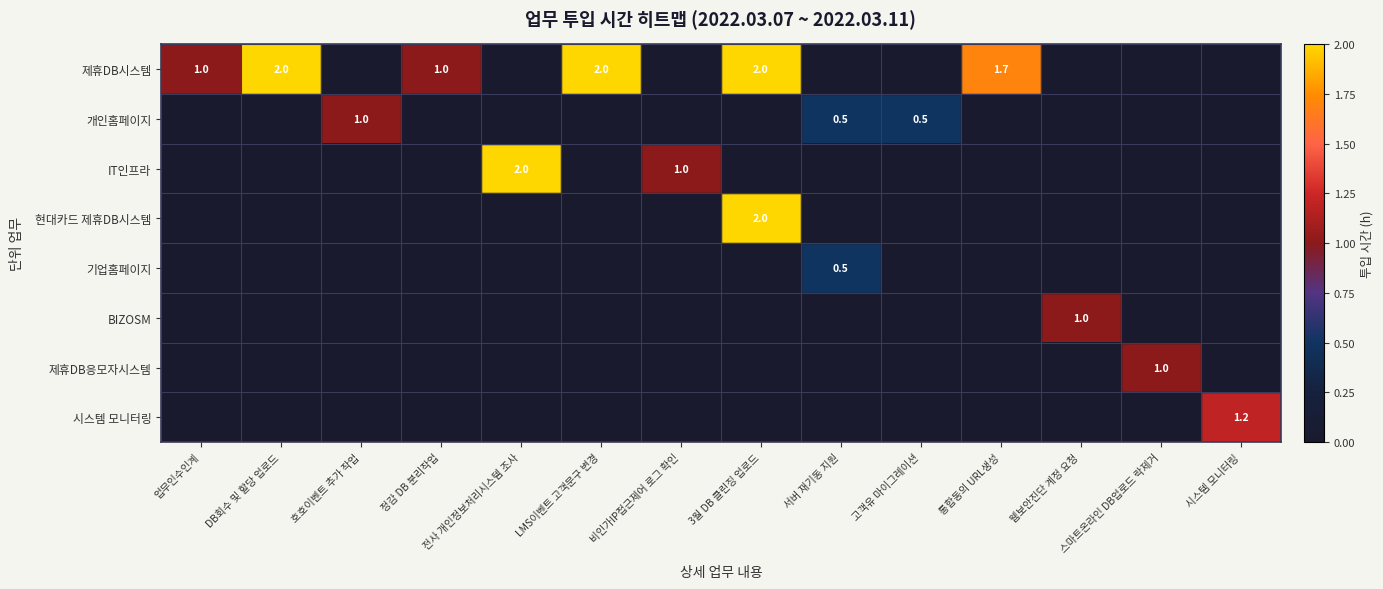

The value of 제휴DB응모자시스템 at 스마트온라인 DB업로드 락제거 is 0.6. True or false?

False